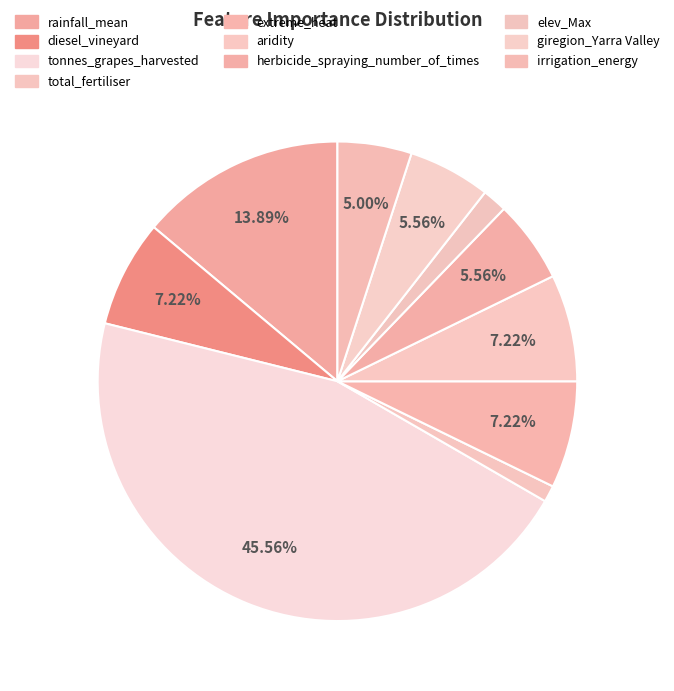

True or false: irrigation_energy accounts for 1% of the total.

False